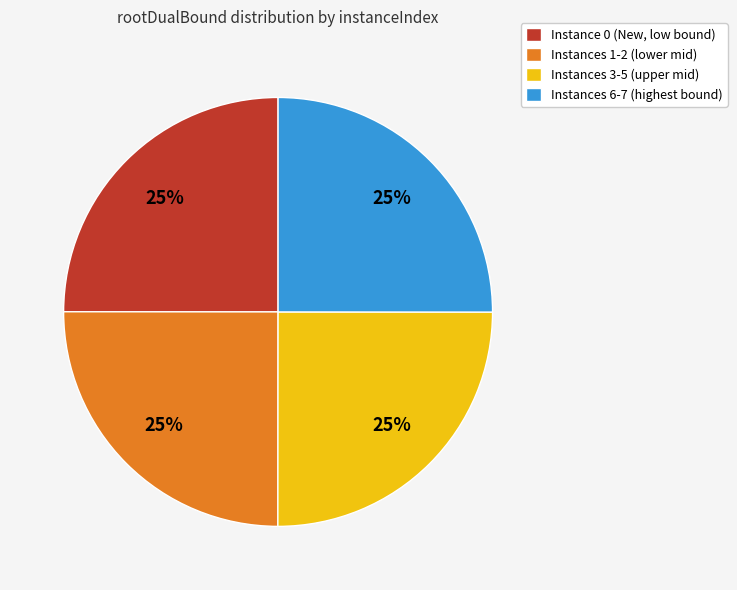

Is Instance 0 (New, low bound) the majority of the pie?

No